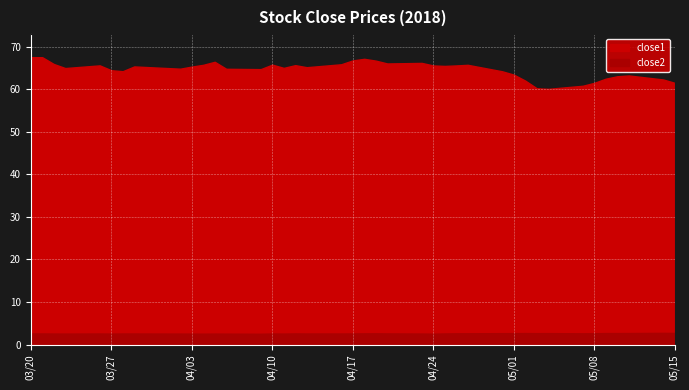

At which category does close1 reach its first local peak?

2018-03-26